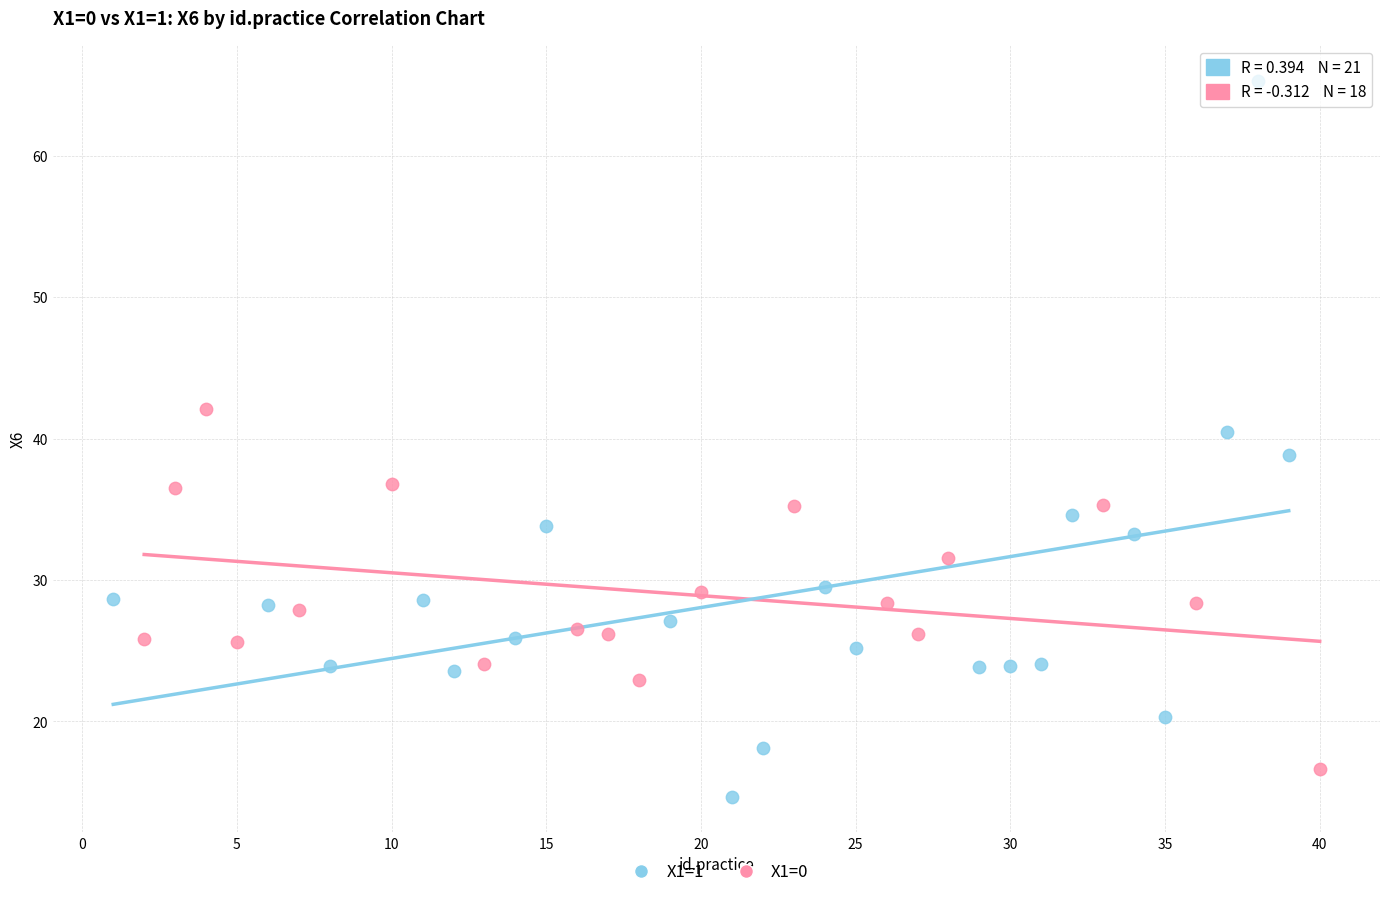

Which series has the largest Y range (max minus min)?

X1=1